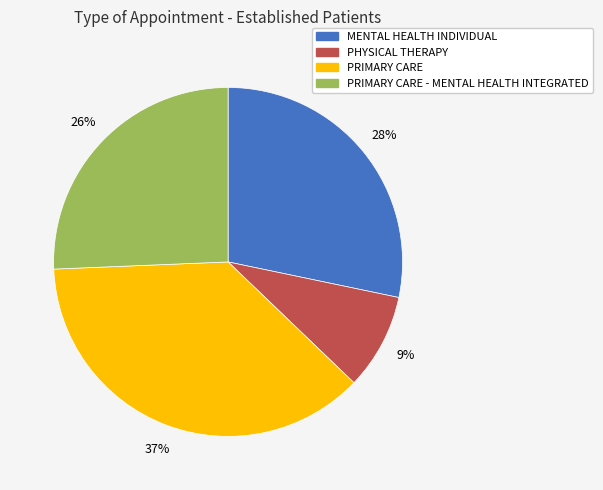

Which slice is the largest?

PRIMARY CARE